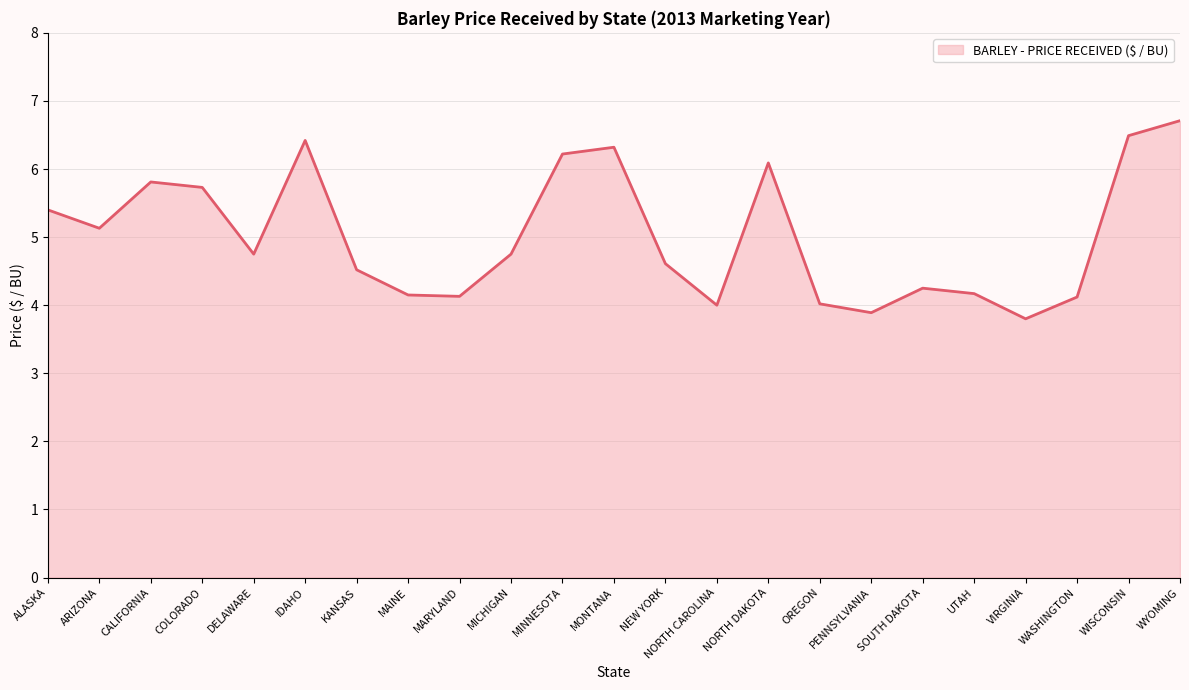

What value does the data have at NEW YORK?

4.6